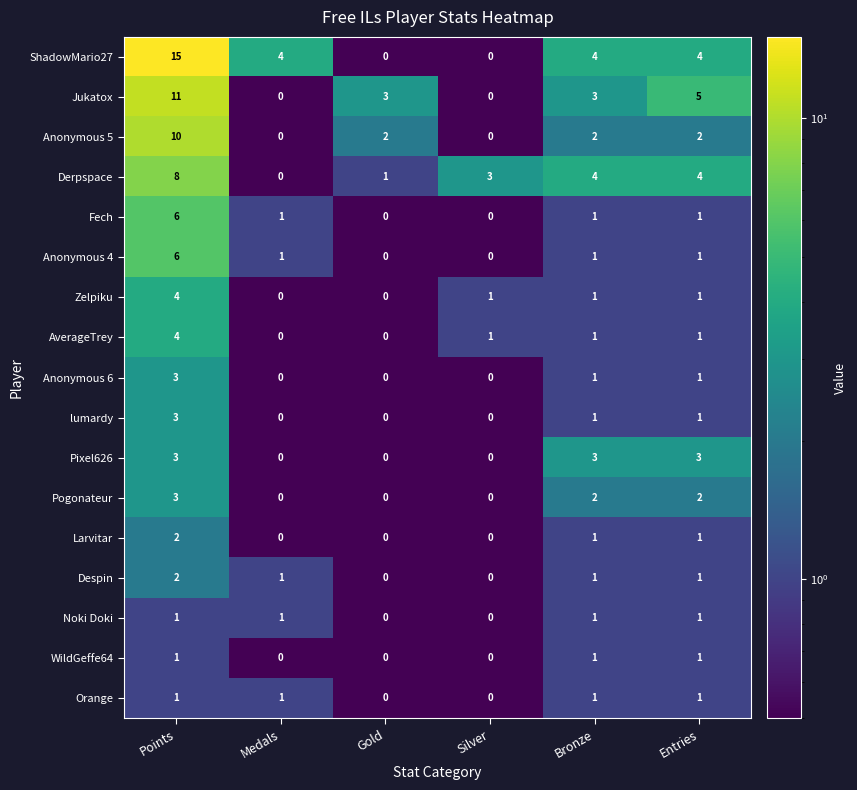

Between Gold and Entries, which series saw the biggest shift?

ShadowMario27